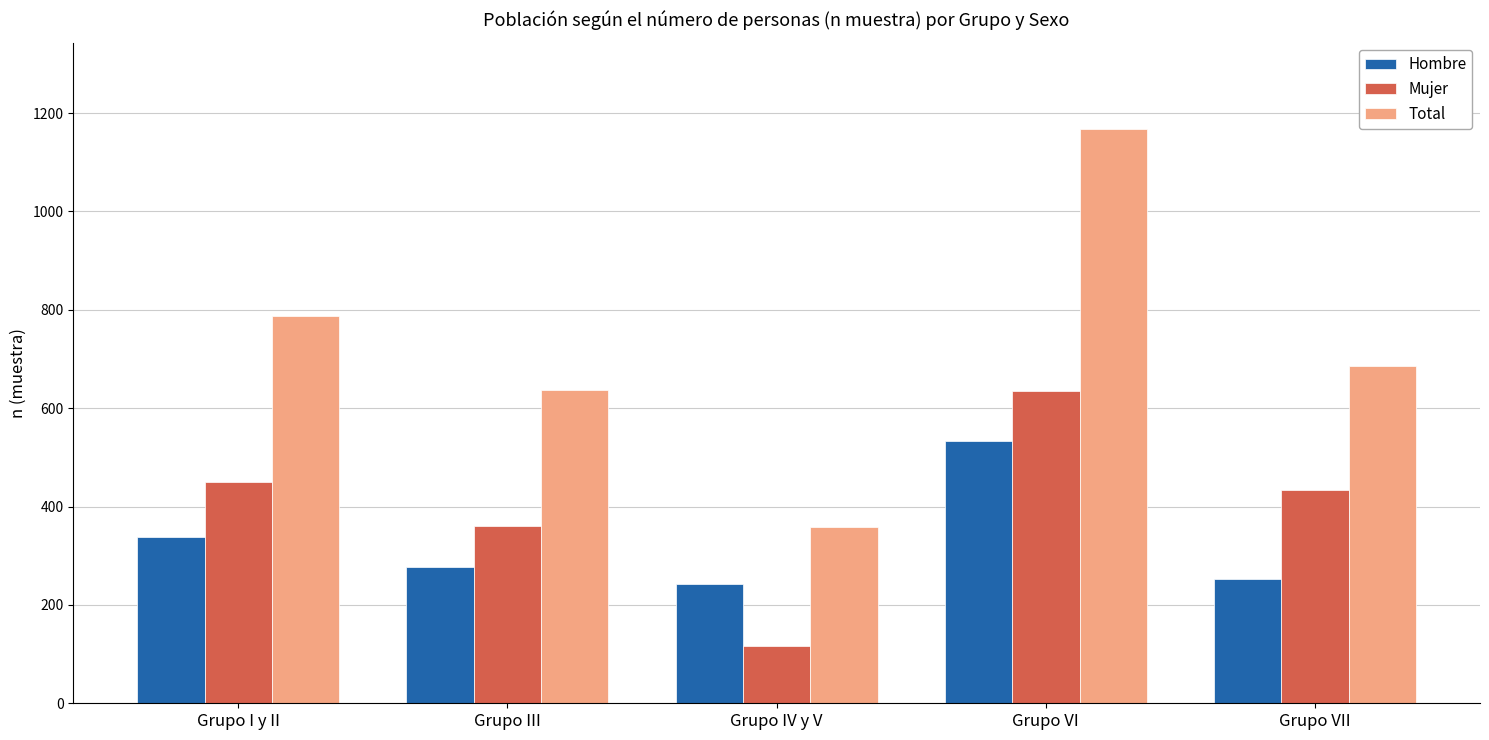

What is the value of the Total bar at the 3rd from the left?

359